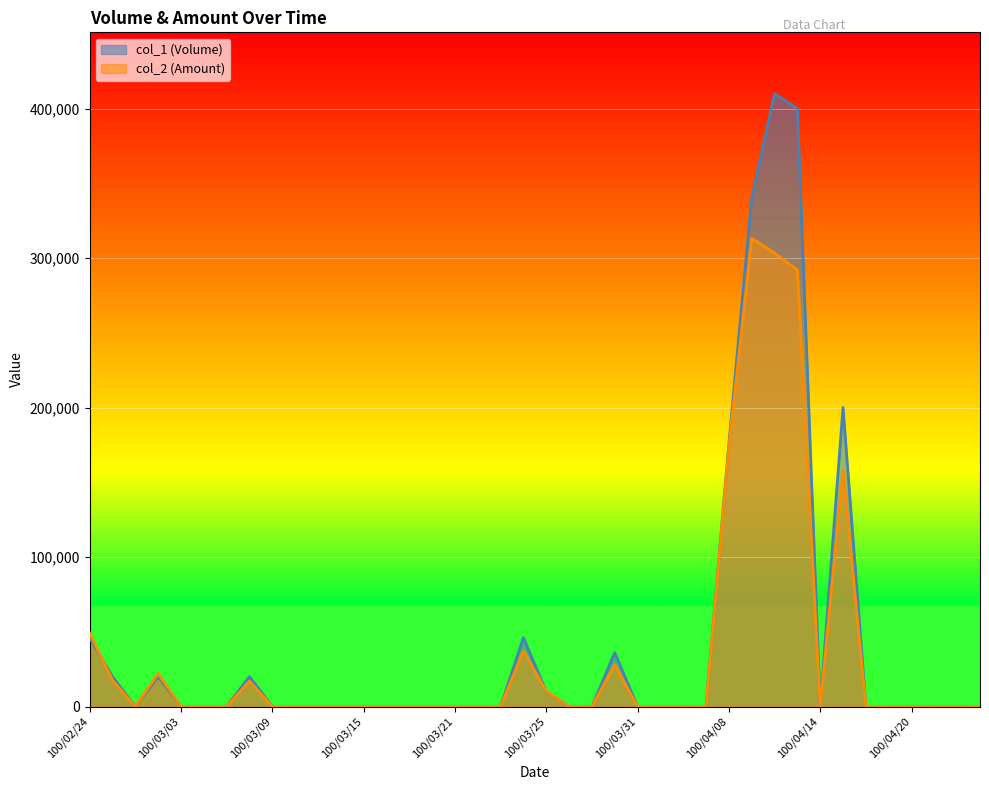

True or false: col_1 (Volume) has more than 0 interior local peaks.

True